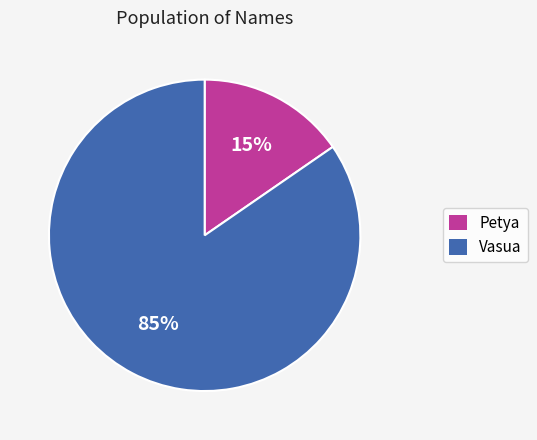

Which category has the smallest portion of the pie?

Petya